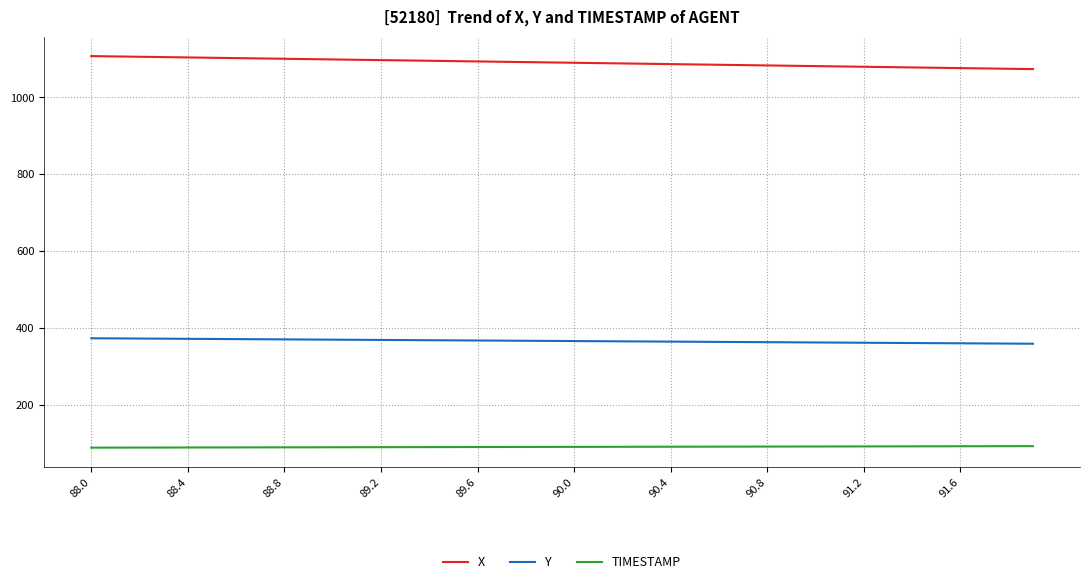

At how many categories does at least one series exceed 659?

40